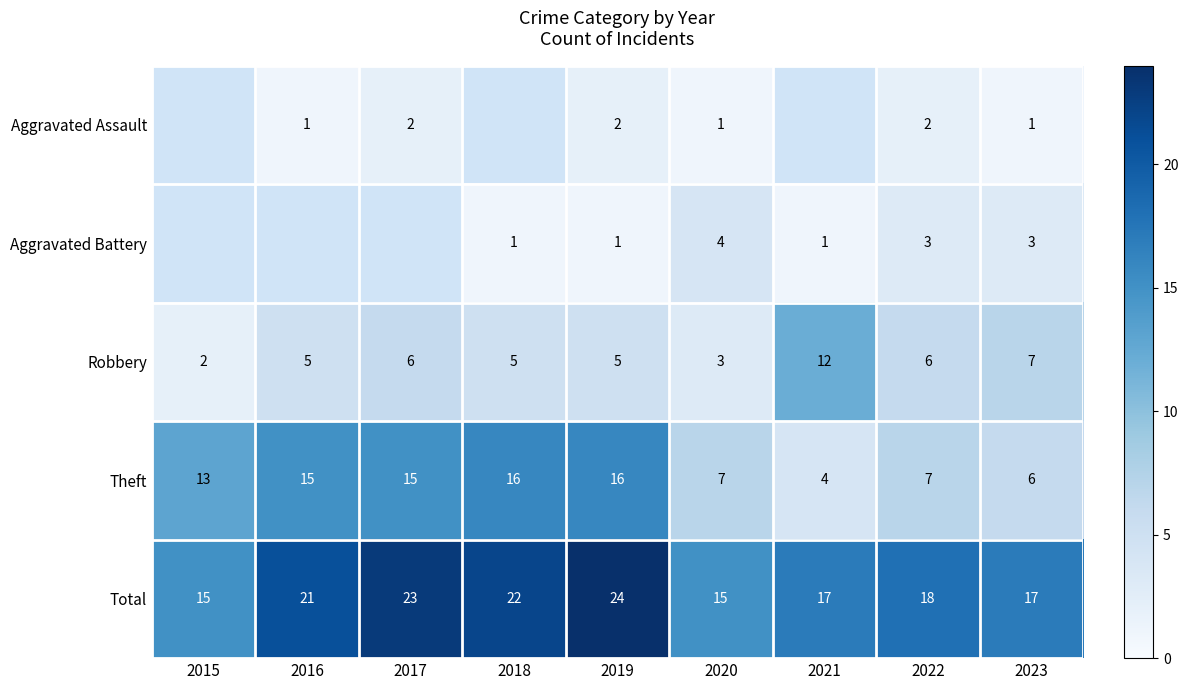

The Total series shows 22 at 2018. True or false?

True